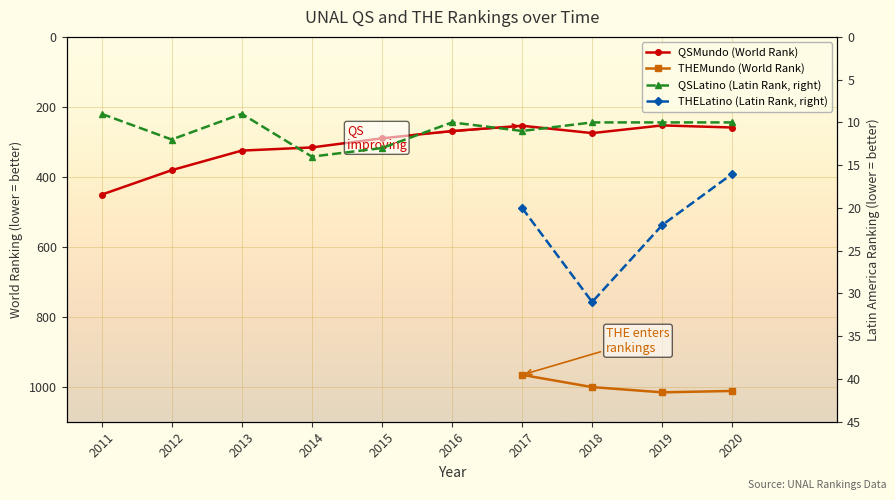

Where is the first local maximum for QSMundo?

2018